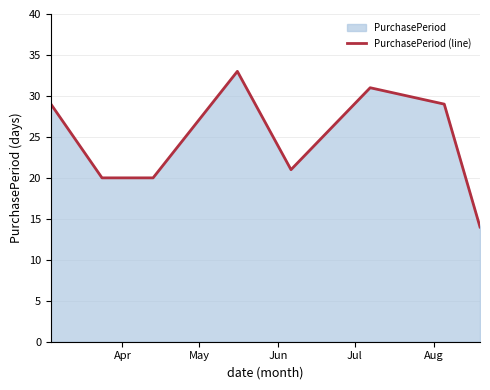

How many lines are shown in the chart?

1